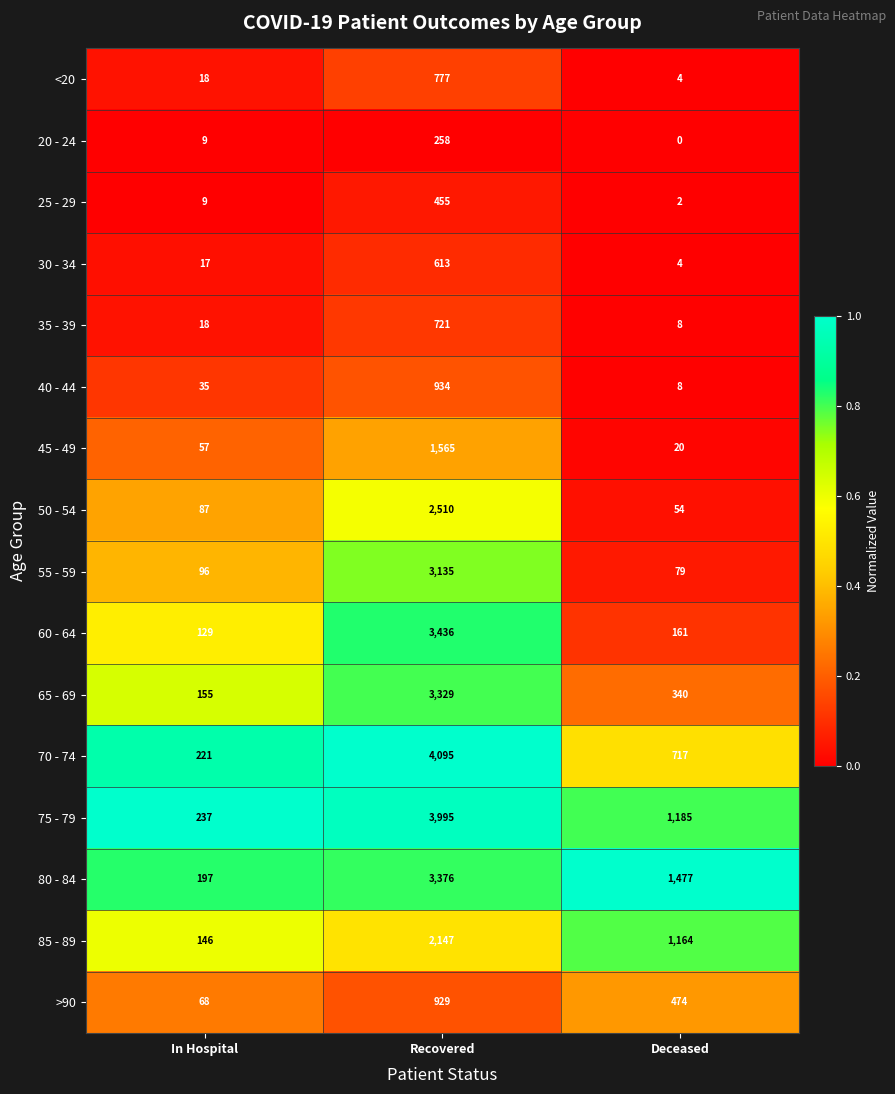

What is the sum of the 35 - 39 values at Deceased and Recovered?

729